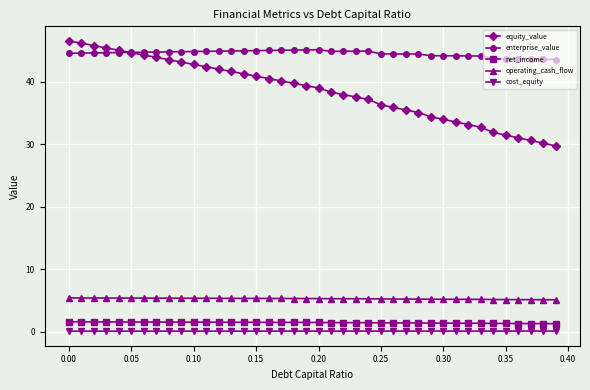

What is the lowest value of the enterprise_value series?

43.6